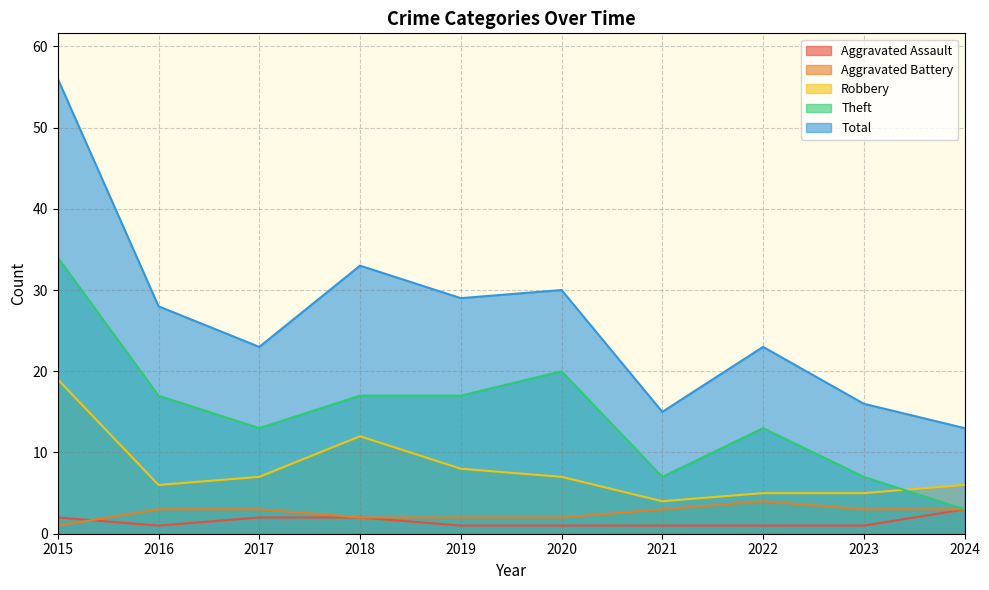

At which category does Robbery reach its first local valley?

2016